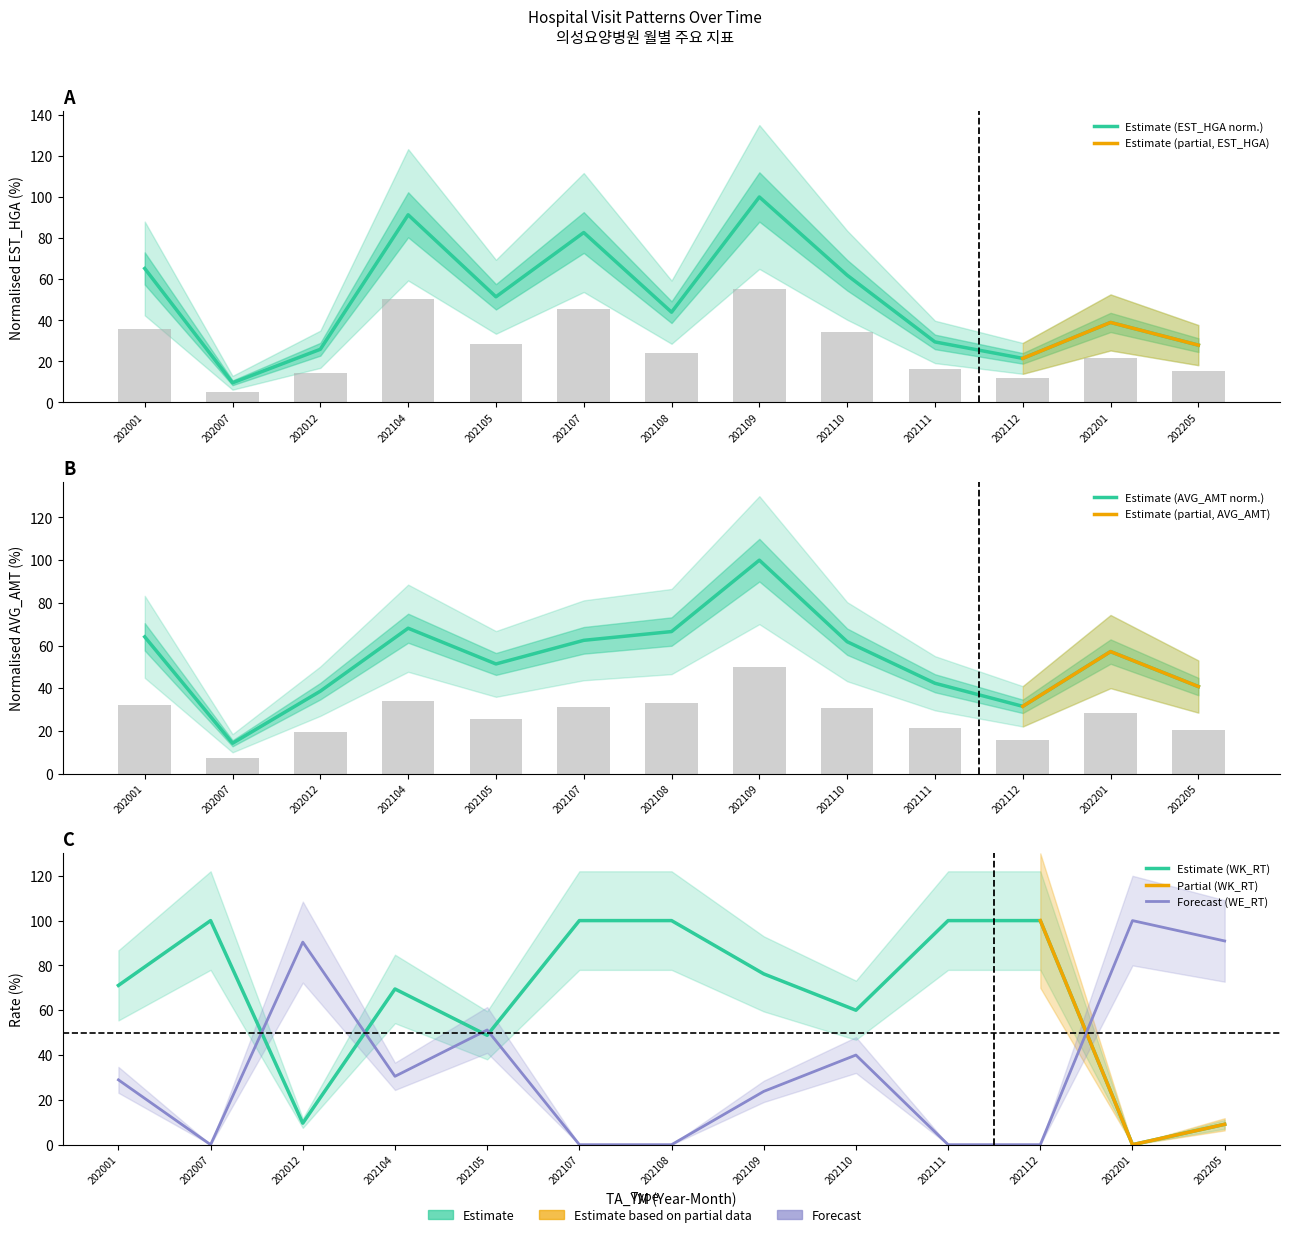

Reading right to left, what are all the values shown in this chart?

EST_HGA: 202205=15.4	202201=21.4	202112=11.8	202111=16.2	202110=34.1	202109=55.0	202108=24.2	202107=45.5	202105=28.3	202104=50.2	202012=14.2	202007=5.3	202001=35.9
AVG_AMT: 202205=40.8	202201=57.2	202112=31.5	202111=42.3	202110=61.8	202109=100.0	202108=66.6	202107=62.4	202105=51.4	202104=68.1	202012=38.6	202007=14.2	202001=64.1
WK_RT: 202205=9.1	202201=0.0	202112=100.0	202111=100.0	202110=60.0	202109=76.2	202108=100.0	202107=100.0	202105=48.8	202104=69.5	202012=9.6	202007=100.0	202001=71.1
WE_RT: 202205=90.9	202201=100.0	202112=0.0	202111=0.0	202110=40.0	202109=23.8	202108=0.0	202107=0.0	202105=51.2	202104=30.5	202012=90.4	202007=0.0	202001=28.9